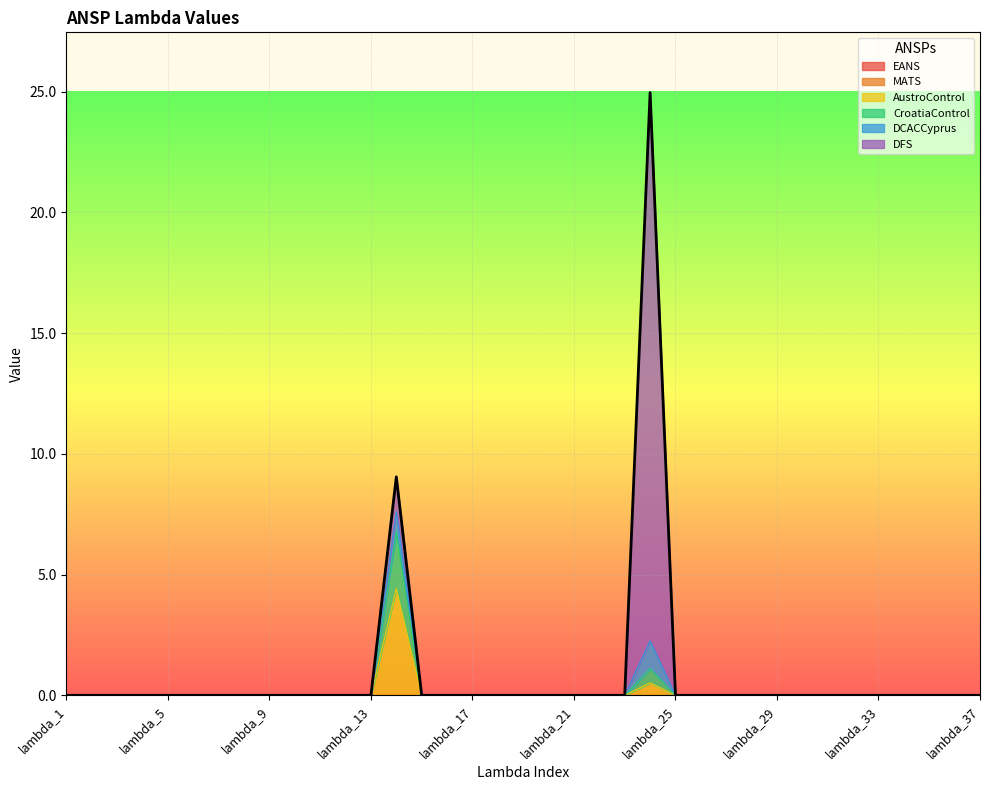

True or false: DFS and CroatiaControl intersect in this chart.

False